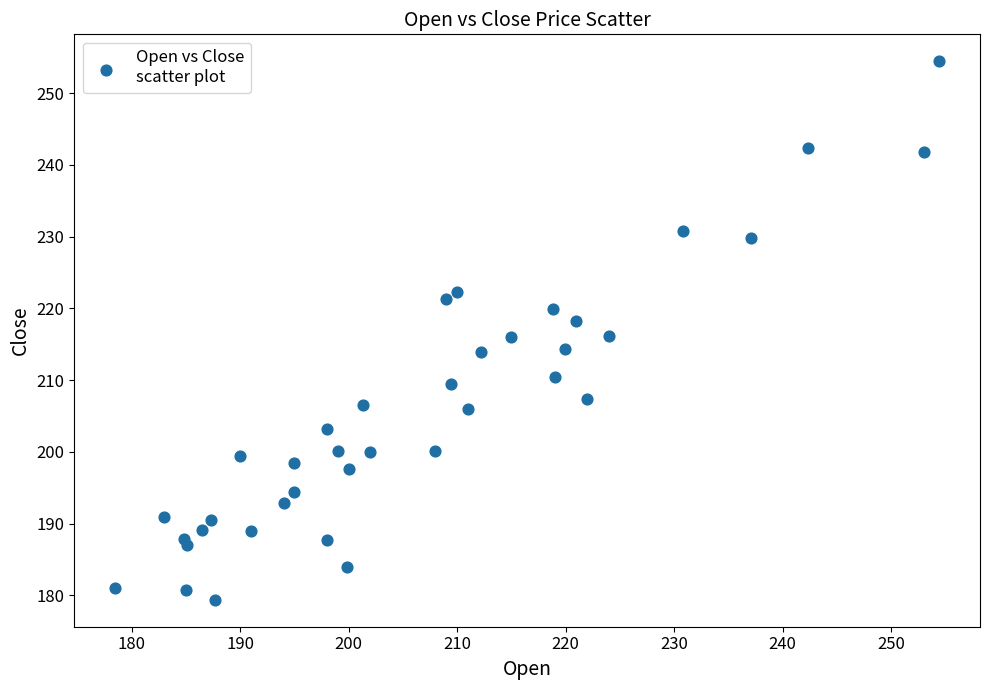

What is the range of X values (max minus min)?

75.9